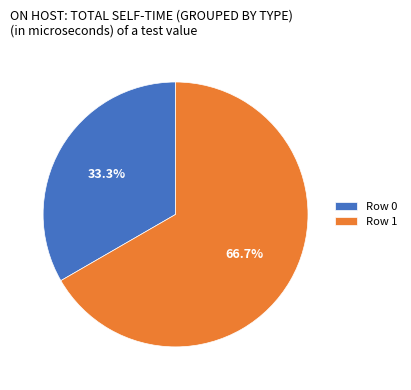

What is the majority slice?

Row 1